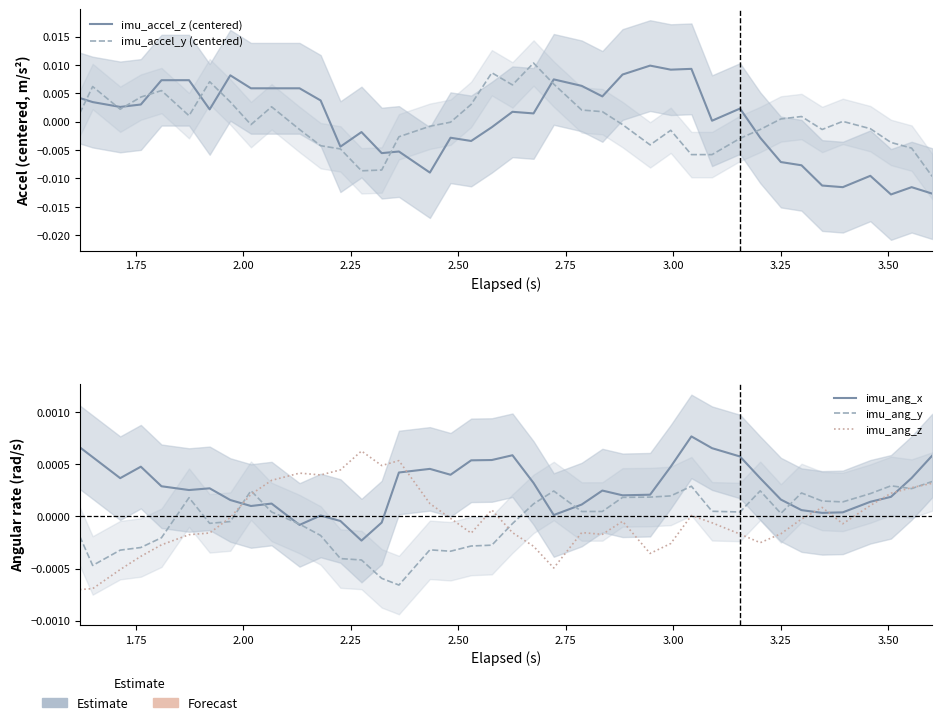

Does the chart display data point markers on the line(s)?

No